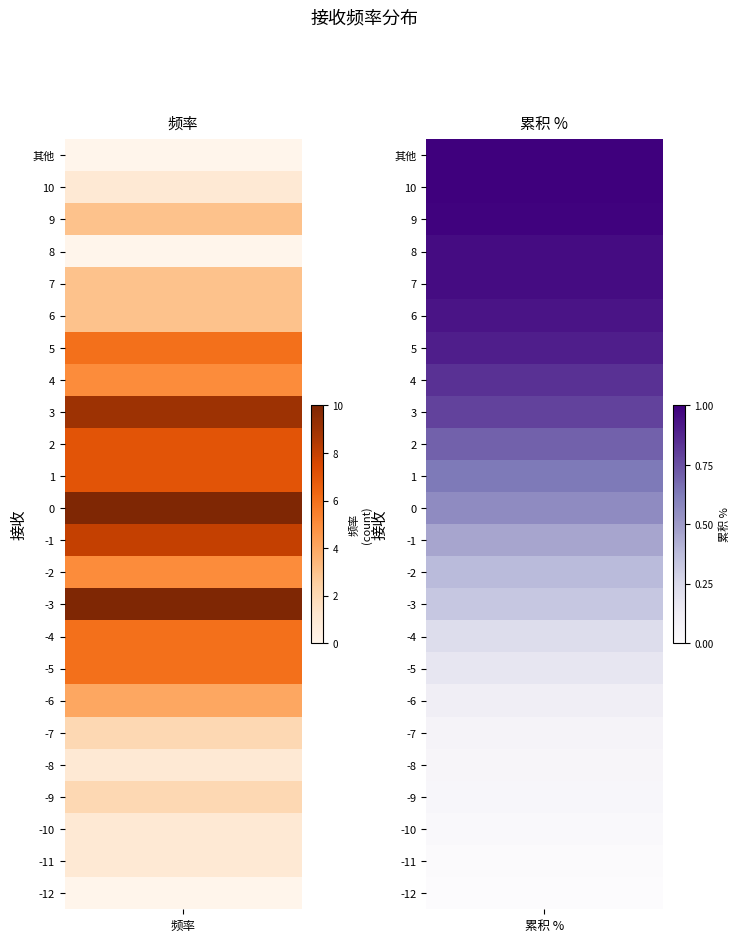

Reading left to right, list all the values displayed in this chart.

频率: 频率=0.0	累积=1.0	2=1.0	3=2.0	4=1.0	5=2.0	6=4.0	7=6.0	8=6.0	9=10.0	10=5.0	11=8.0	12=10.0	13=7.0	14=7.0	15=9.0	16=5.0	17=6.0	18=3.0	19=3.0	20=0.0	21=3.0	22=1.0	23=0.0
累积: 频率=0.0	累积=0.0	2=0.0	3=0.0	4=0.1	5=0.1	6=0.1	7=0.2	8=0.2	9=0.3	10=0.4	11=0.5	12=0.6	13=0.6	14=0.7	15=0.8	16=0.8	17=0.9	18=0.9	19=1.0	20=1.0	21=1.0	22=1.0	23=1.0